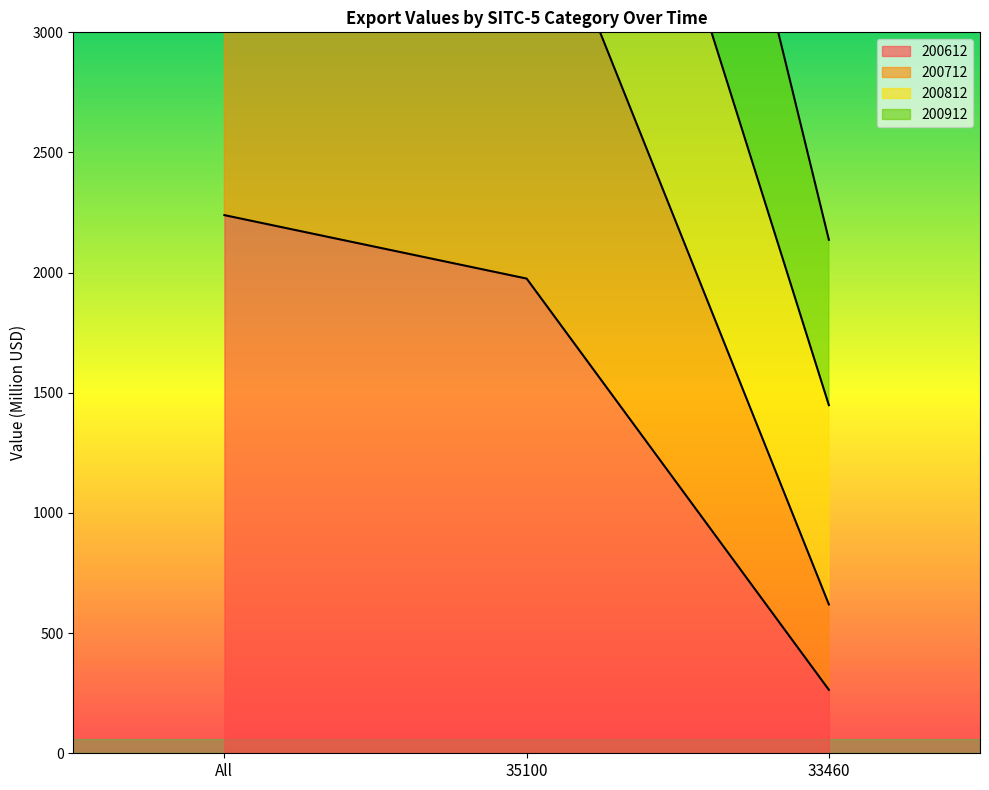

Which category has the highest value across all series?

All